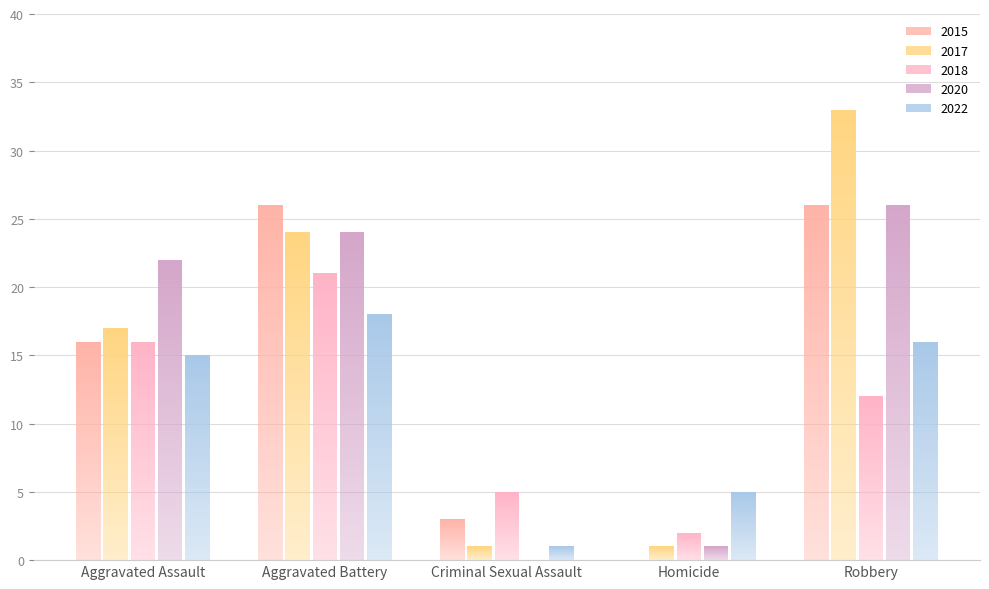

What is the value of the 2015 bar at the 5th from the left?

26